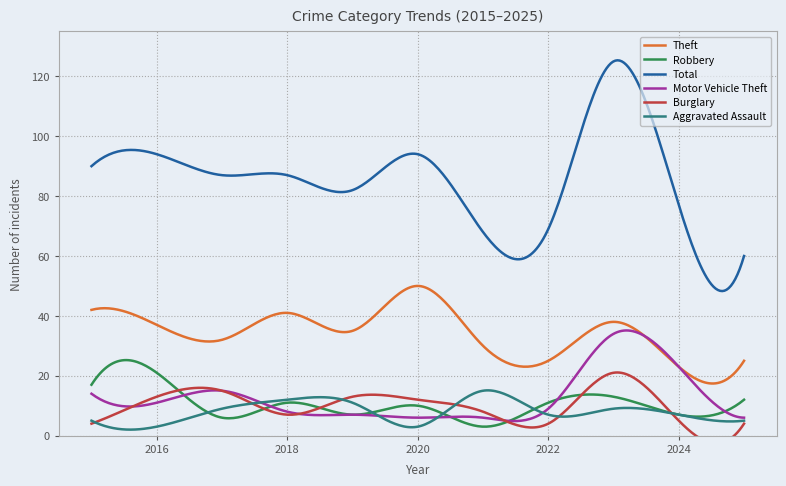

Which series changed the most between 2017 and 2024?

Total